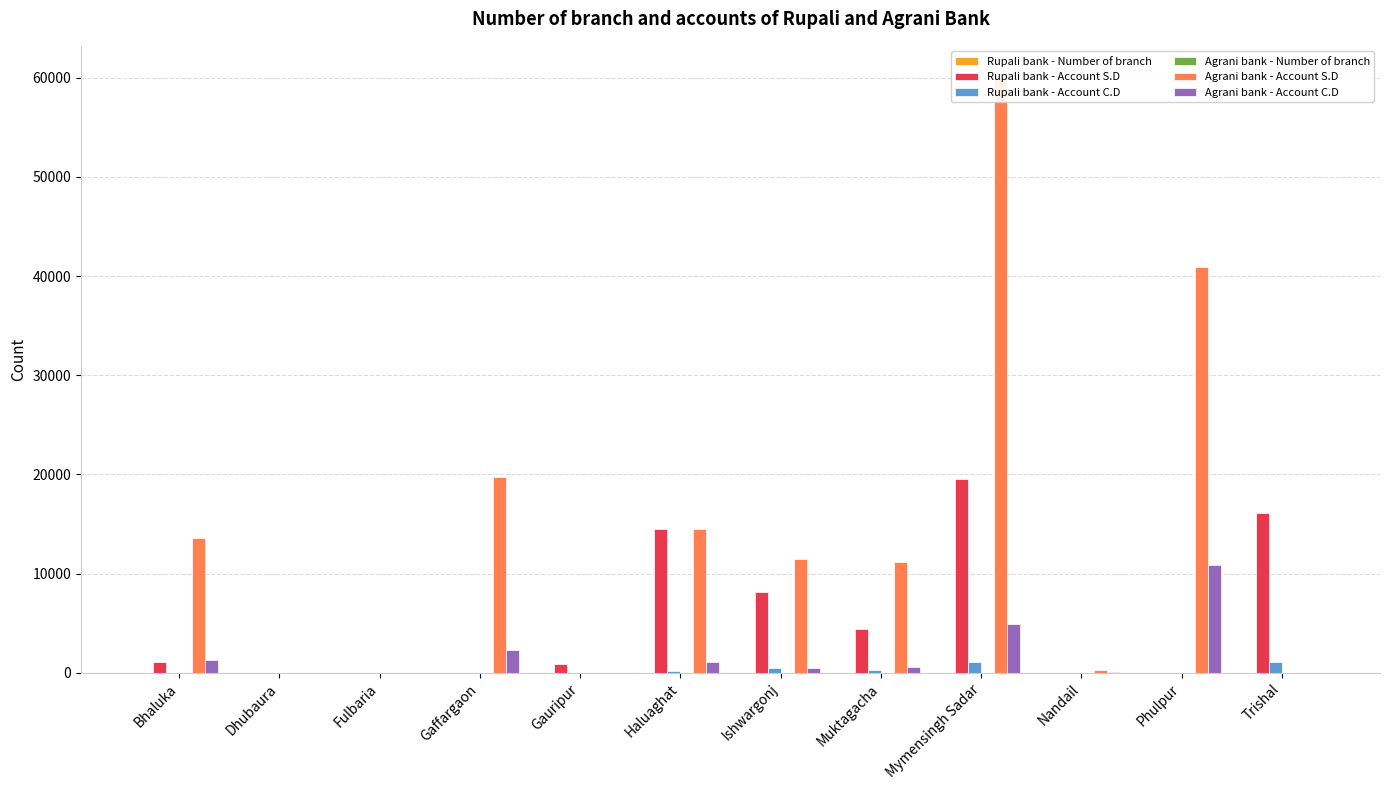

What is the difference between the Rupali bank - Account C.D values at Mymensingh Sadar and Phulpur?

1091